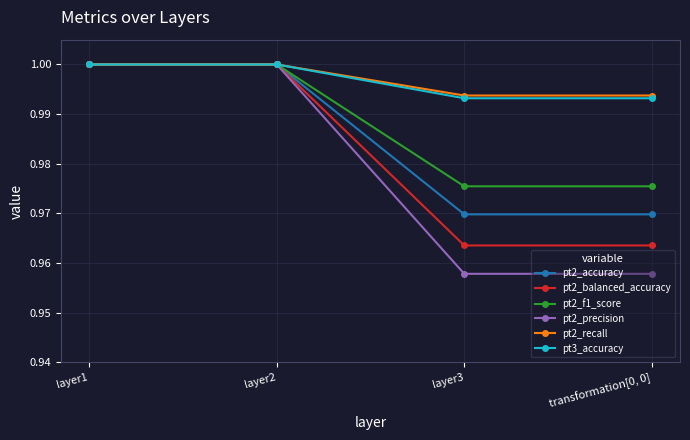

True or false: pt2_recall has more than 1 points higher than both neighbors.

False